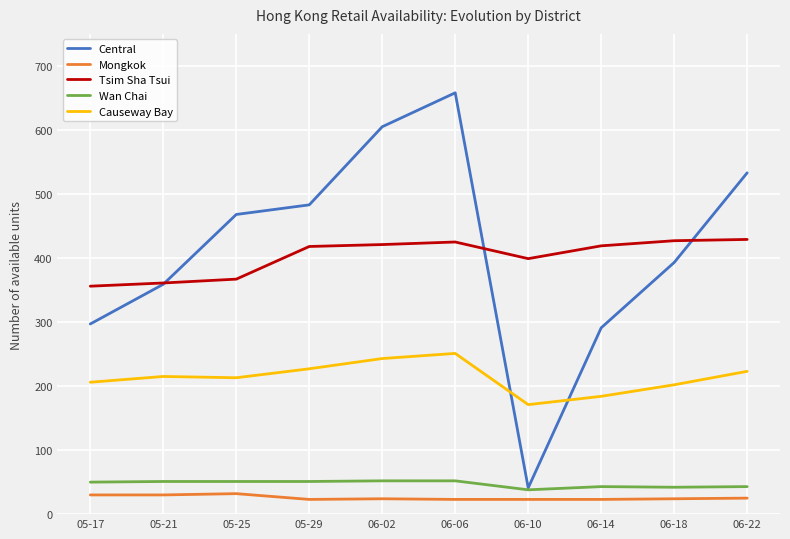

The Central series shows 174 at 05-21. True or false?

False